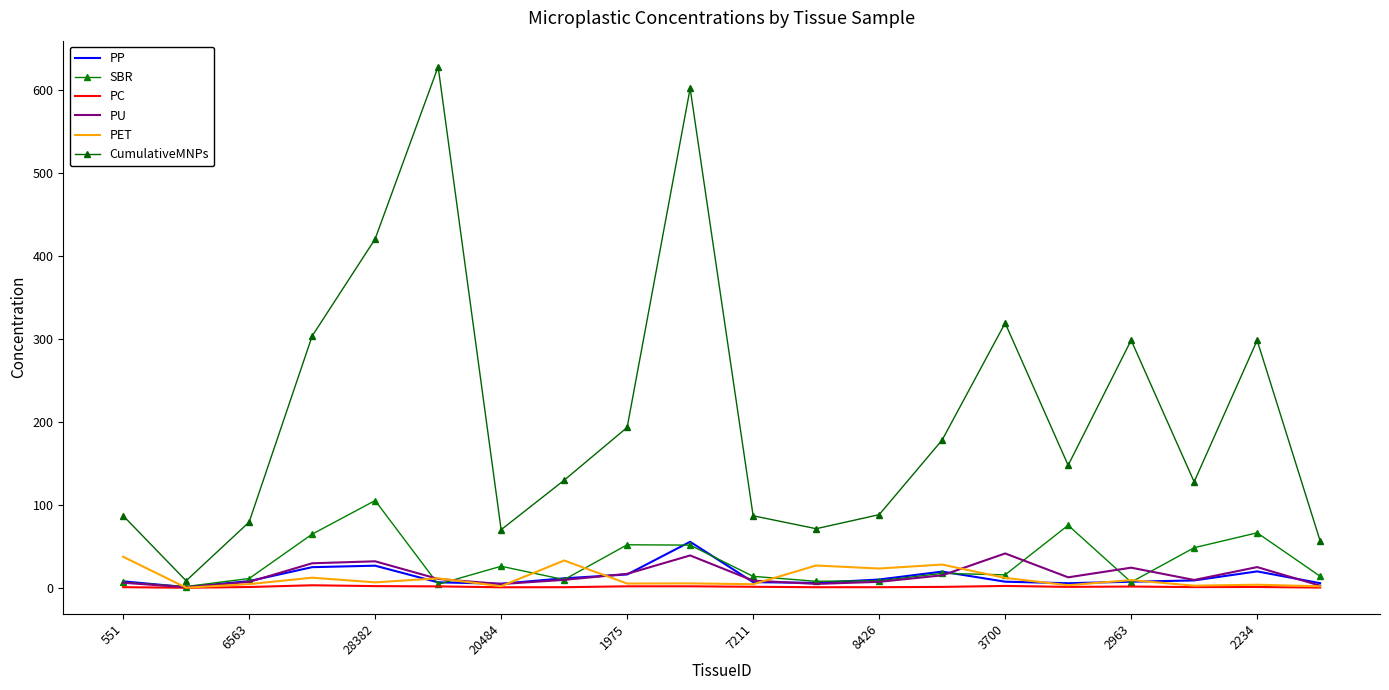

True or false: PP and PC cross at least once.

False